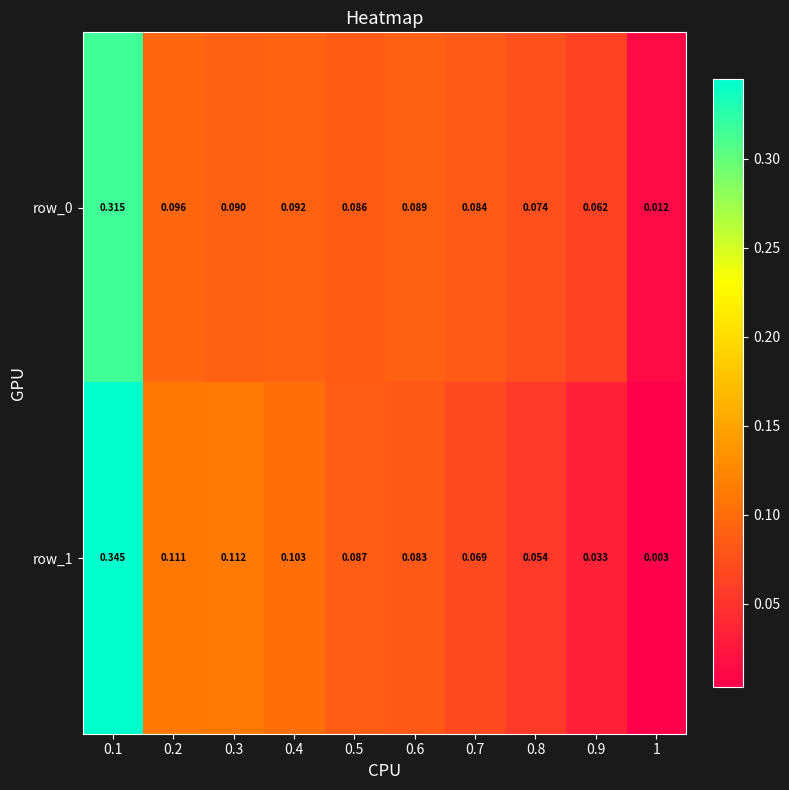

Is the value of row_0 at 0.4 greater than the value of row_1 at 0.9?

Yes